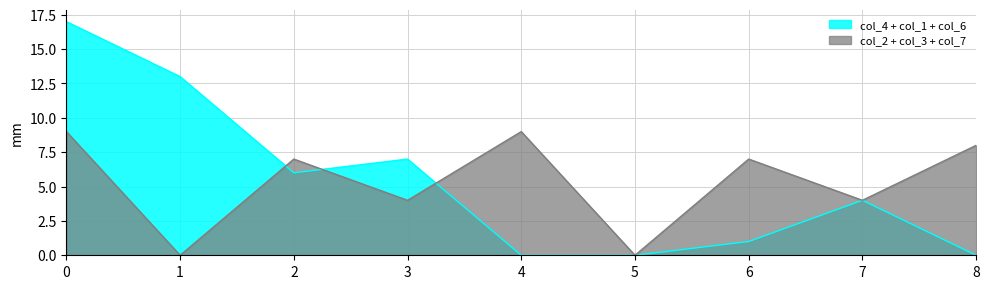

Reading left to right, extract all data points from this chart.

col_4: 0=3	1=4	2=6	3=5	4=0	5=0	6=0	7=1	8=0
col_1: 0=8	1=9	2=0	3=2	4=0	5=0	6=1	7=0	8=0
col_2: 0=7	1=0	2=3	3=0	4=8	5=0	6=0	7=4	8=0
col_3: 0=2	1=0	2=0	3=4	4=1	5=0	6=7	7=0	8=0
col_6: 0=6	1=0	2=0	3=0	4=0	5=0	6=0	7=3	8=0
col_7: 0=0	1=0	2=4	3=0	4=0	5=0	6=0	7=0	8=8